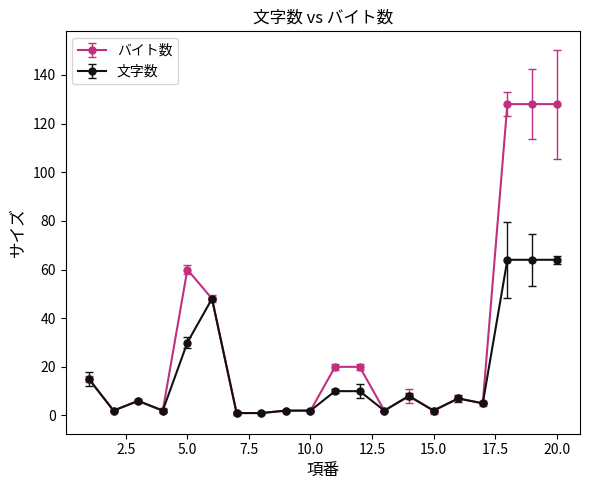

What is the value of the 文字数 point at the 2nd from the left?

2